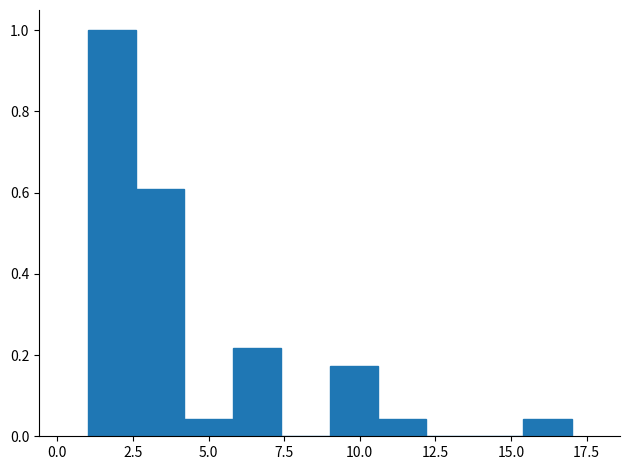

Read against the x-axis, roughly where is the centre of the tallest bar?

2.0